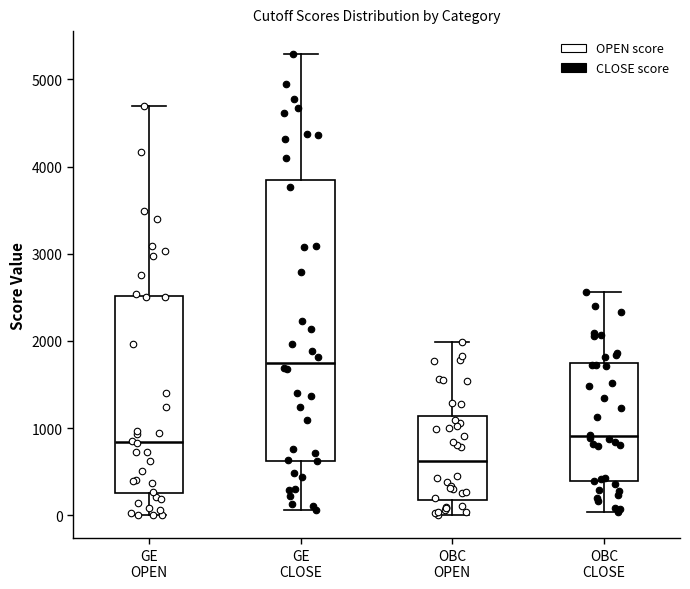

Which box has the lowest median line?

OBC OPEN